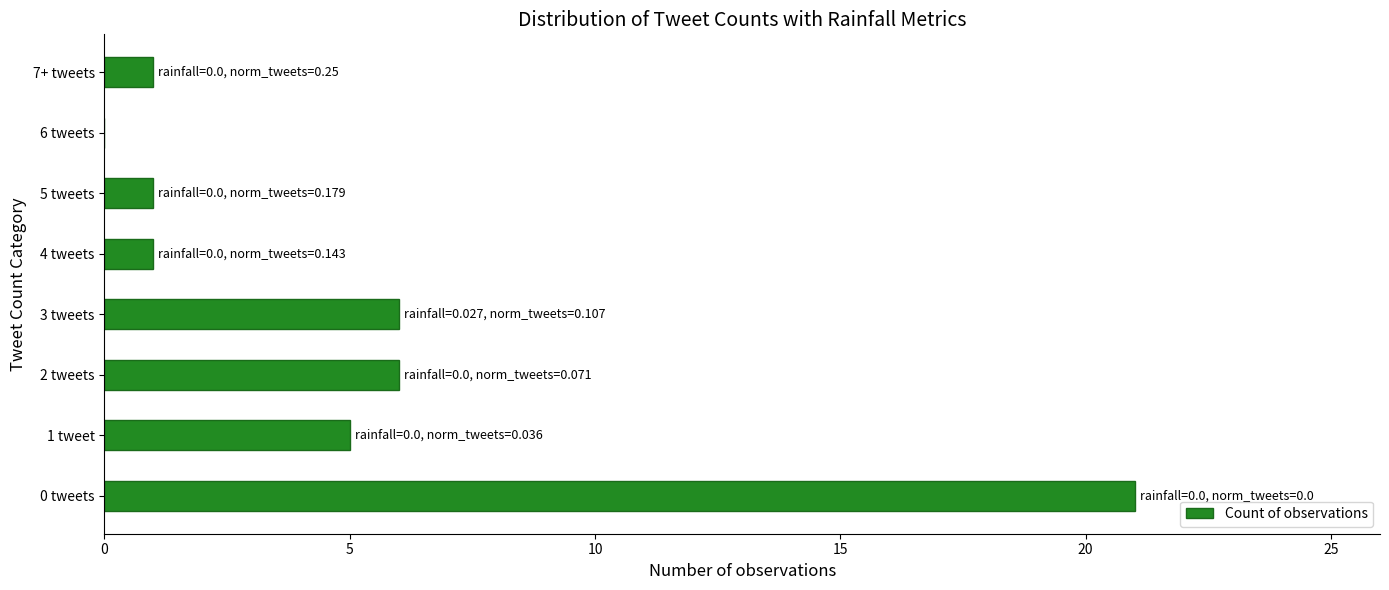

Approximately how many times larger is the value at 2 tweets compared to 7+ tweets?

6.0